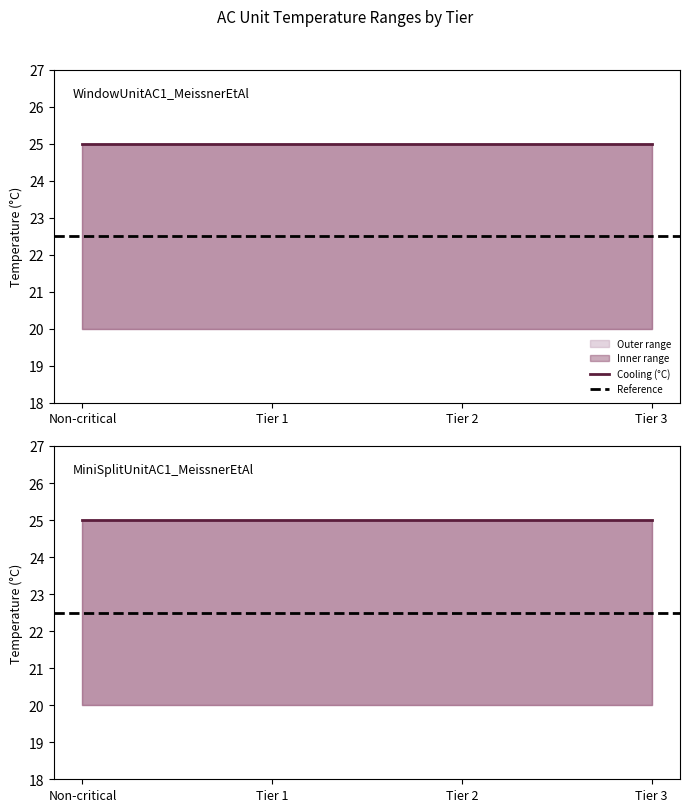

At which category is the sum across all series the highest?

Non-critical